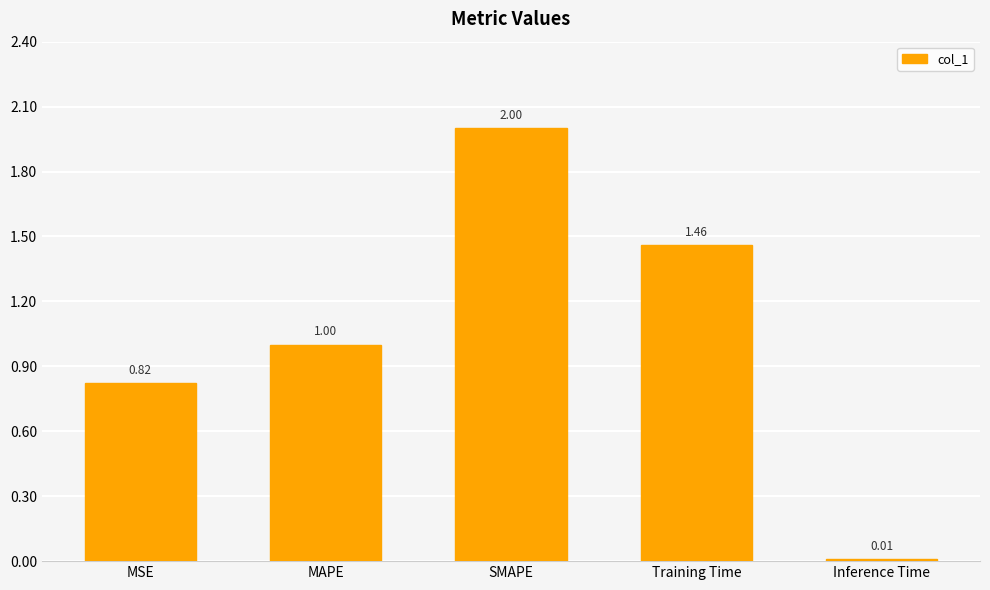

What is the label of the 3rd bar from the left?

SMAPE